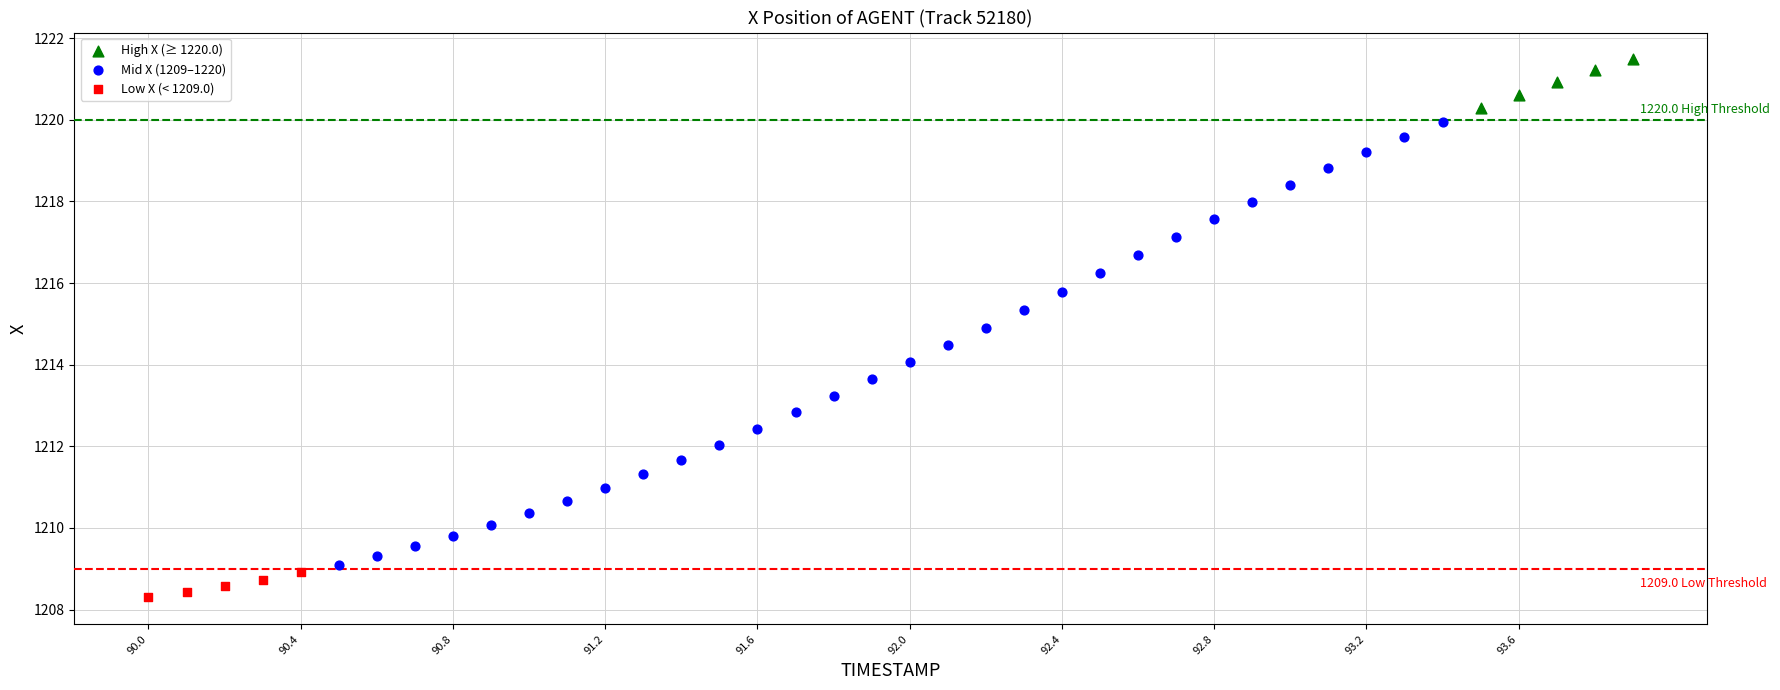

Which series has the widest spread of Y values?

Mid X (1209–1220)